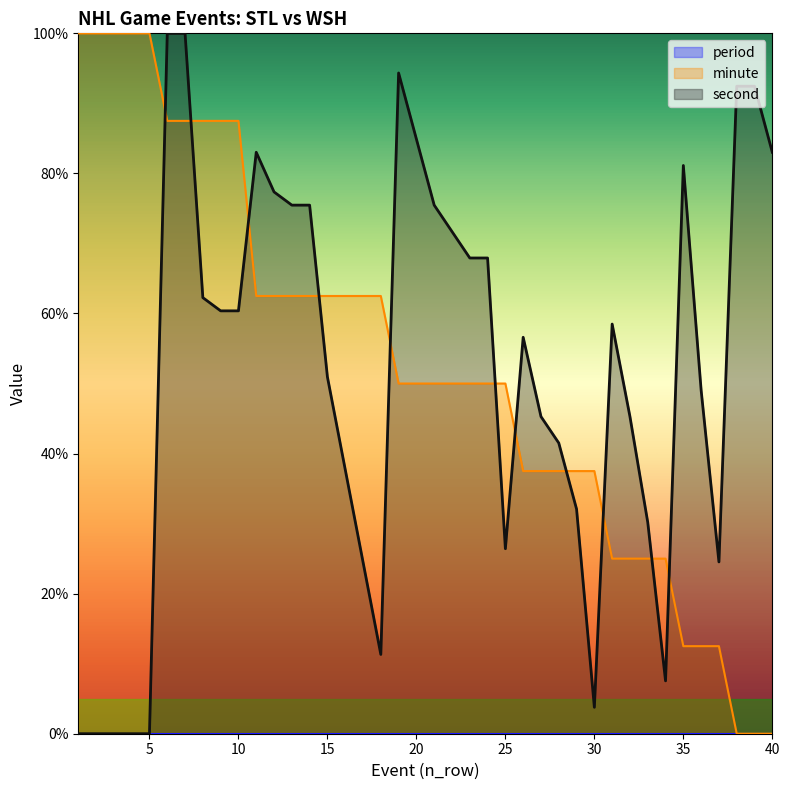

What is the spread (max minus min) of values at 20?

84.9